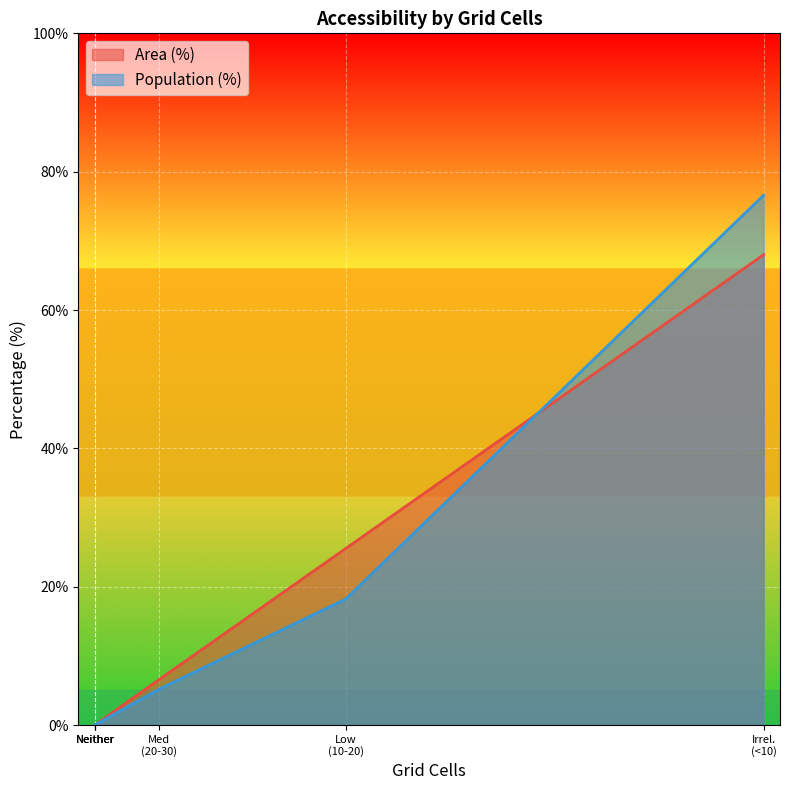

Reading left to right, transcribe all the data shown in this chart.

Area (%): High (30+ min)=0.0	Medium (20-30 min)=6.6	Low (10-20 min)=25.5	Only CT reachable within 60 min=0.0	Neither reachable within 60 min=0.0	Likely irrelevant (<10 min)=68.0
Population (%): High (30+ min)=0.0	Medium (20-30 min)=5.2	Low (10-20 min)=18.2	Only CT reachable within 60 min=0.0	Neither reachable within 60 min=0.0	Likely irrelevant (<10 min)=76.6